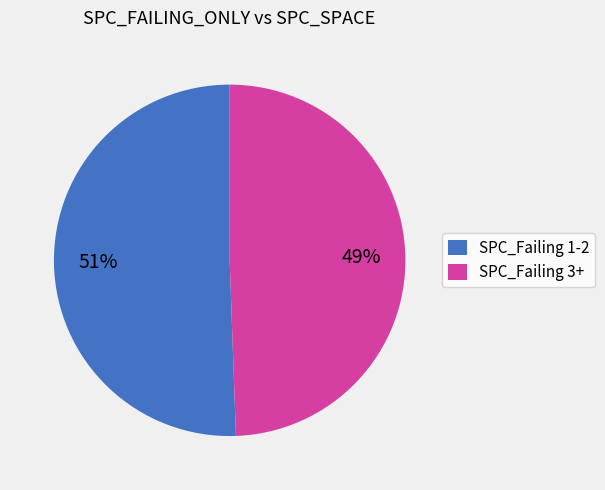

Approximately how many times larger is the value at SPC_Failing 3+ compared to SPC_Failing 1-2?

1.0